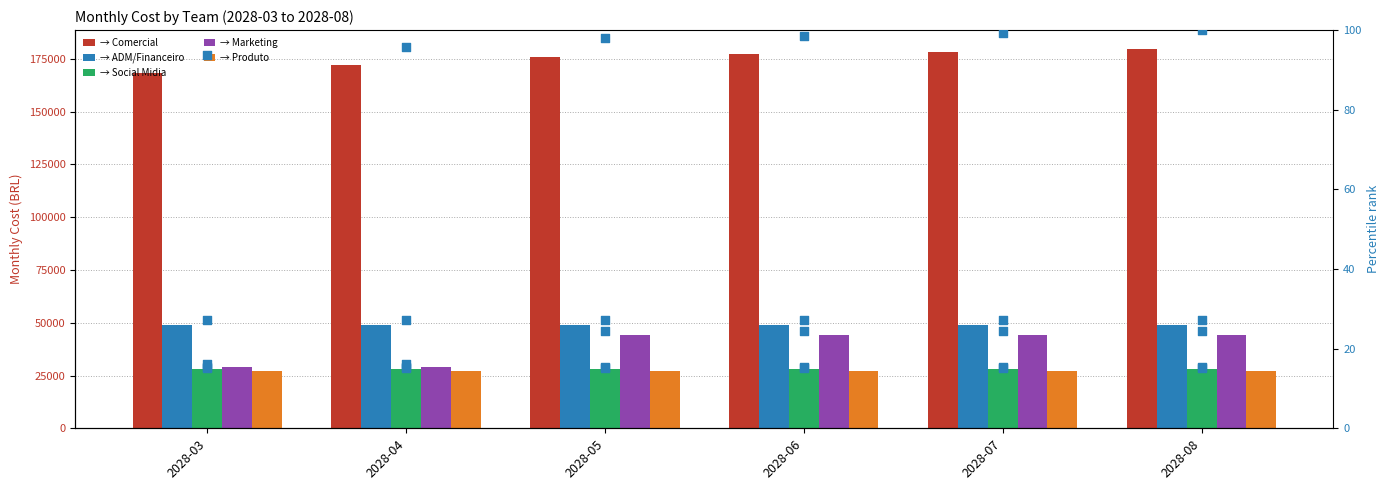

Which series reaches the minimum Y coordinate?

→ Produto